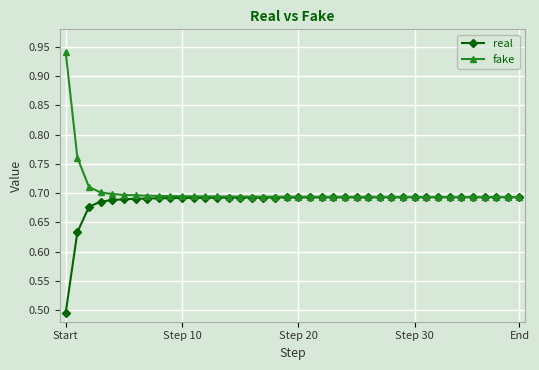

What is the sum of all real values?

27.4